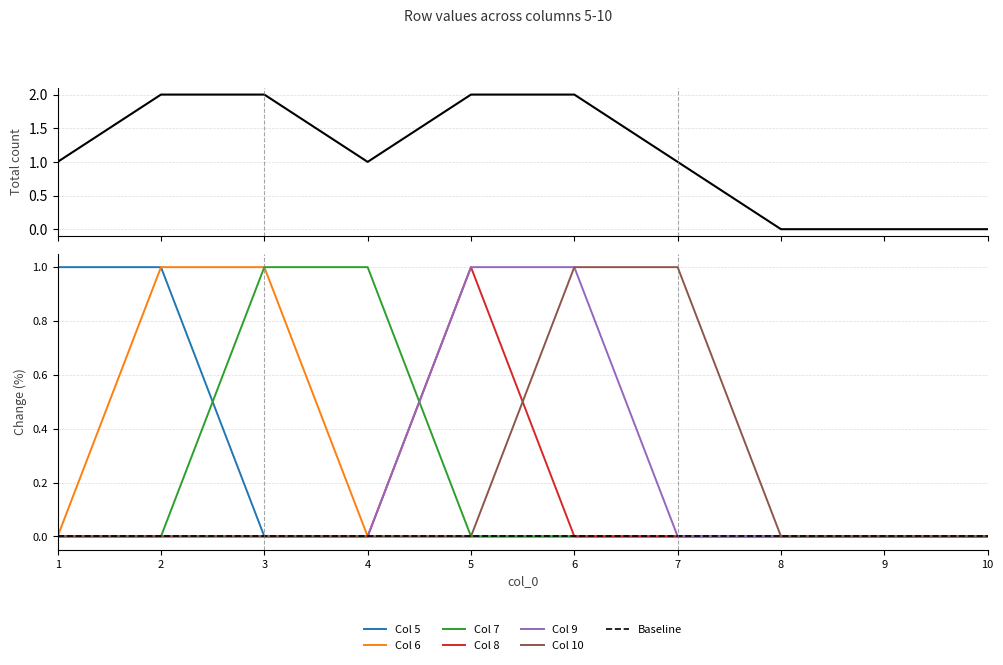

Which series has the largest total across all categories?

5